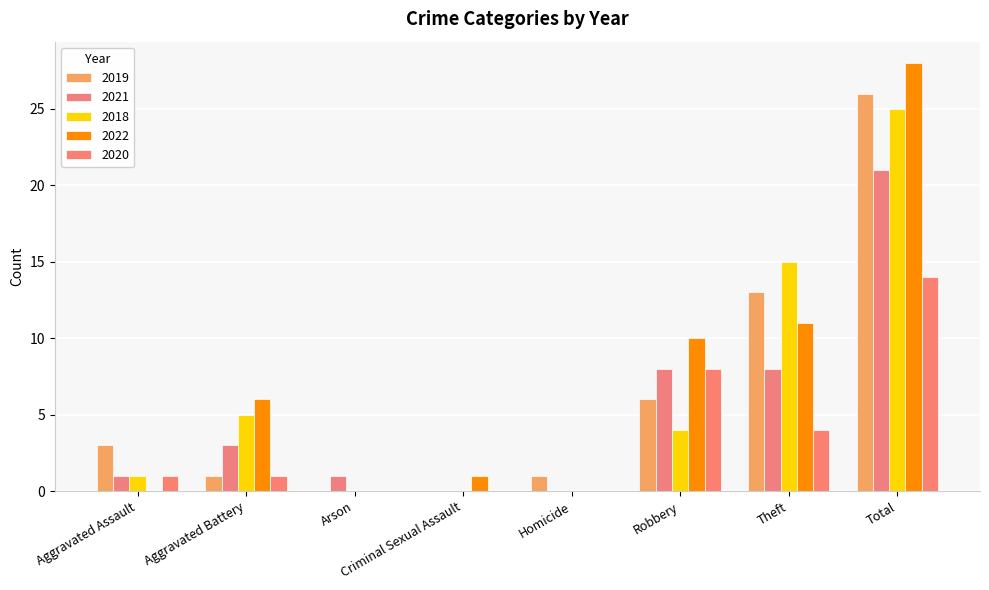

Which category has the highest value across all series?

Total